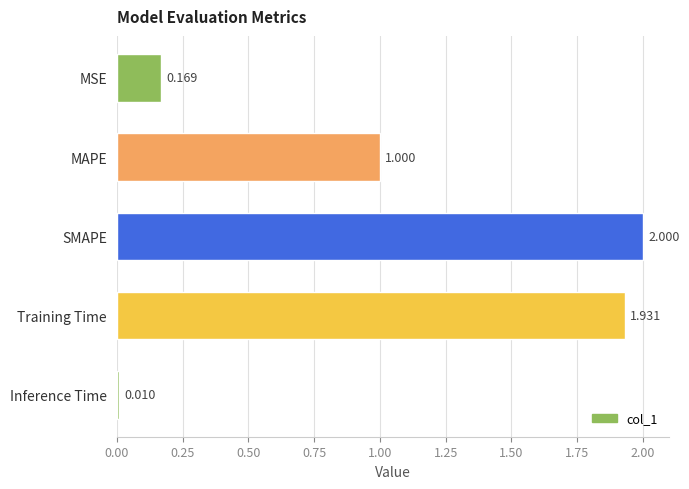

List the labels in order of value, largest first.

SMAPE, Training Time, MAPE, MSE, Inference Time